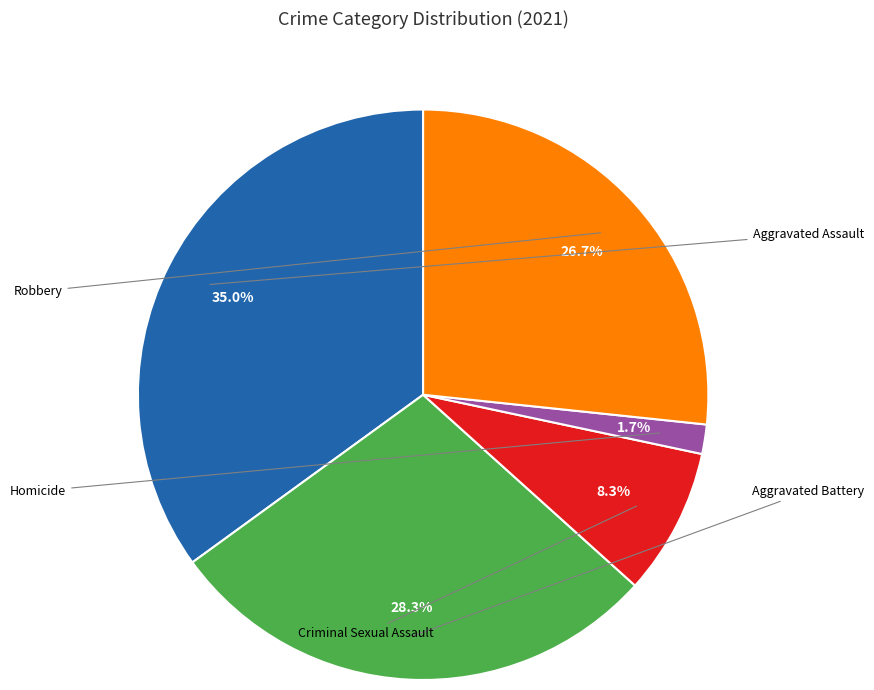

What percentage is NOT represented by Criminal Sexual Assault?

91.7%